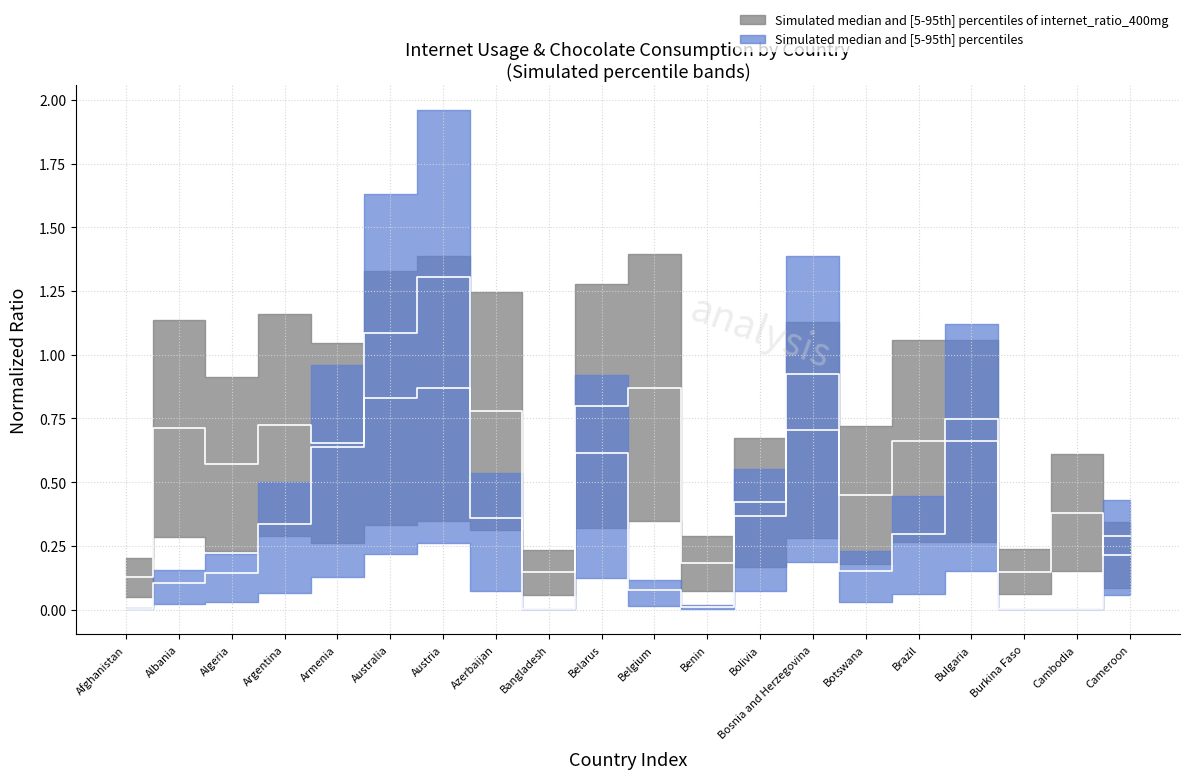

How many interior local peaks does the avg_chocolate_consumption series have?

4